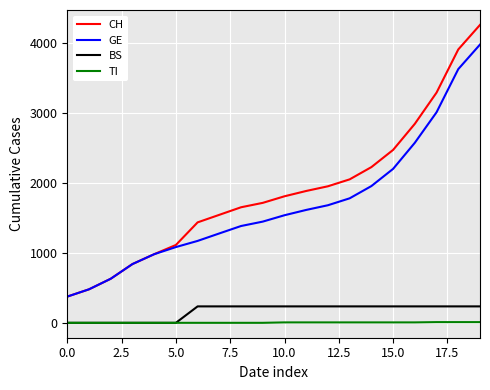

Count the TI values in the range 0 to 6.

17